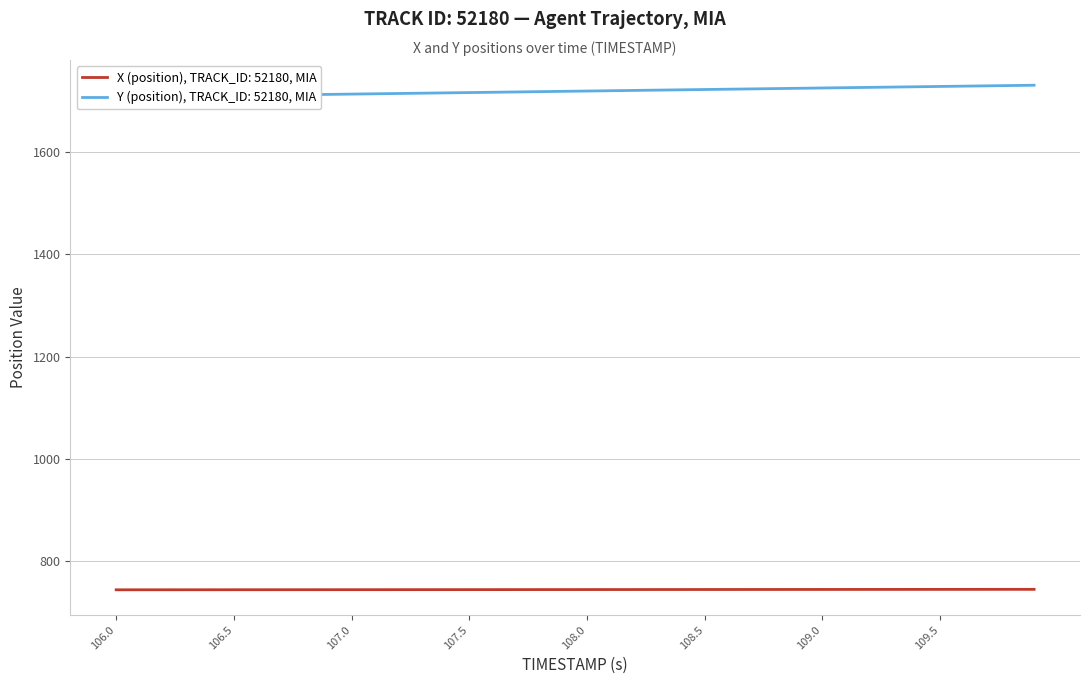

True or false: X (position) and Y (position) intersect in this chart.

False